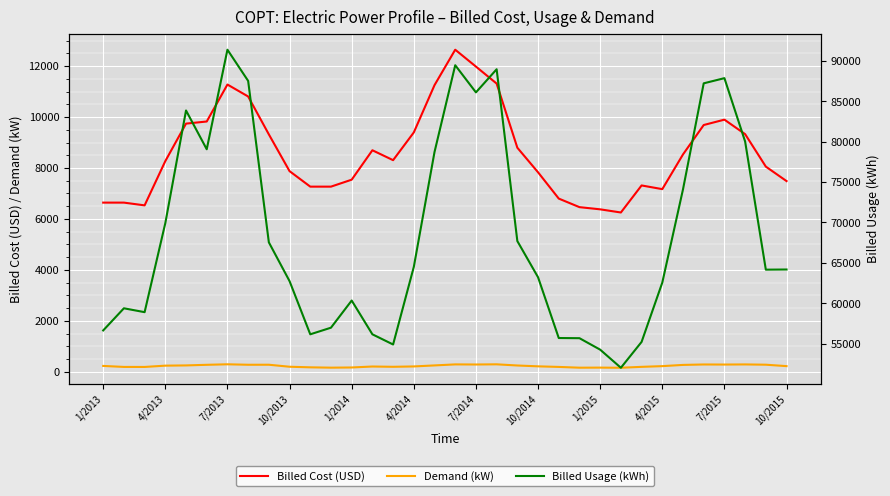

Reading left to right, transcribe all the data shown in this chart.

Billed Cost (USD): 6642	6642	6534	8272	9743	9826	11277	10808	9320	7877	7269	7269	7542	8697	8308	9397	11253	12644	11982	11315	8797	7832	6800	6464	6378	6254	7316	7171	8534	9688	9899	9330	8055	7487
Demand (kW): 231	192	191	242	251	275	295	277	278	199	176	163	170	208	197	211	251	291	287	294	248	215	192	162	165	159	195	223	271	288	285	290	279	223
Billed Usage (kWh): 56640	59380	58900	69920	83860	79060	91380	87520	67540	62740	56160	56980	60340	56160	54900	64500	78720	89460	86100	88960	67700	63220	55700	55680	54260	52020	55220	62560	74100	87220	87860	80020	64160	64180